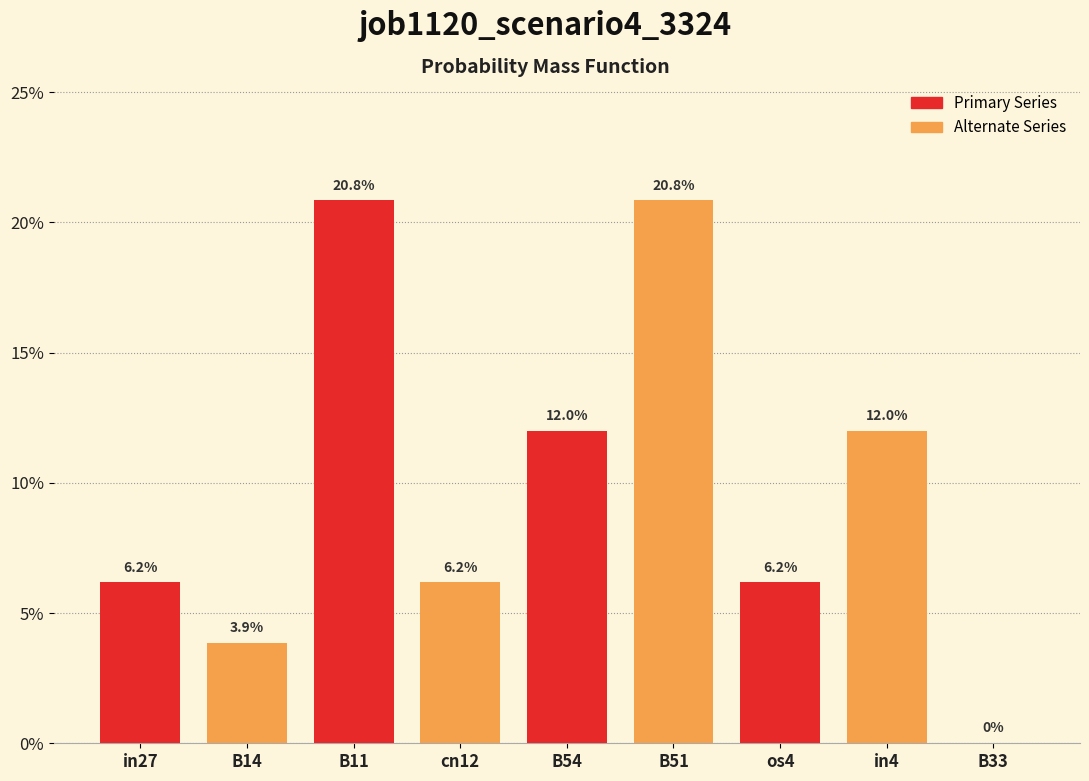

Are the bars horizontal?

No